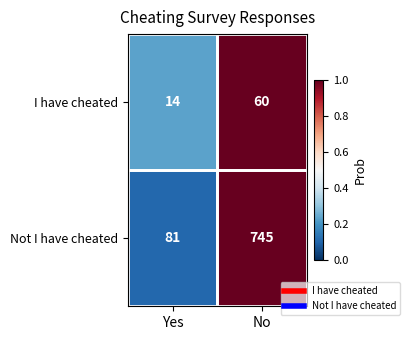

How many distinct data groups are displayed?

2